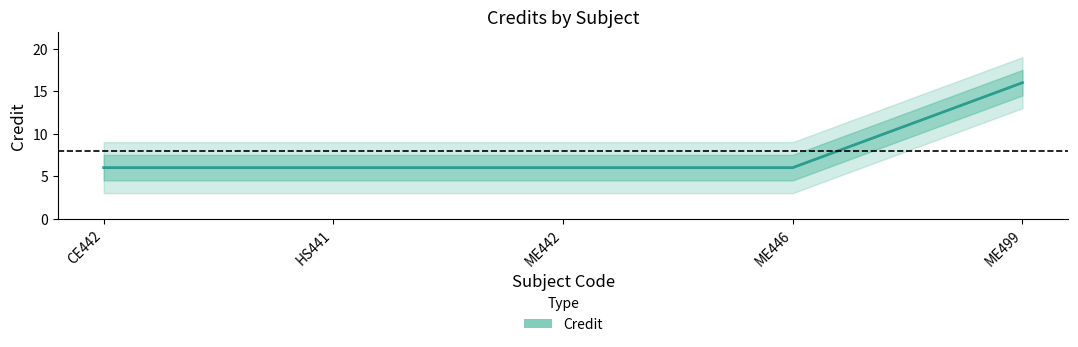

How many lines are shown in the chart?

1